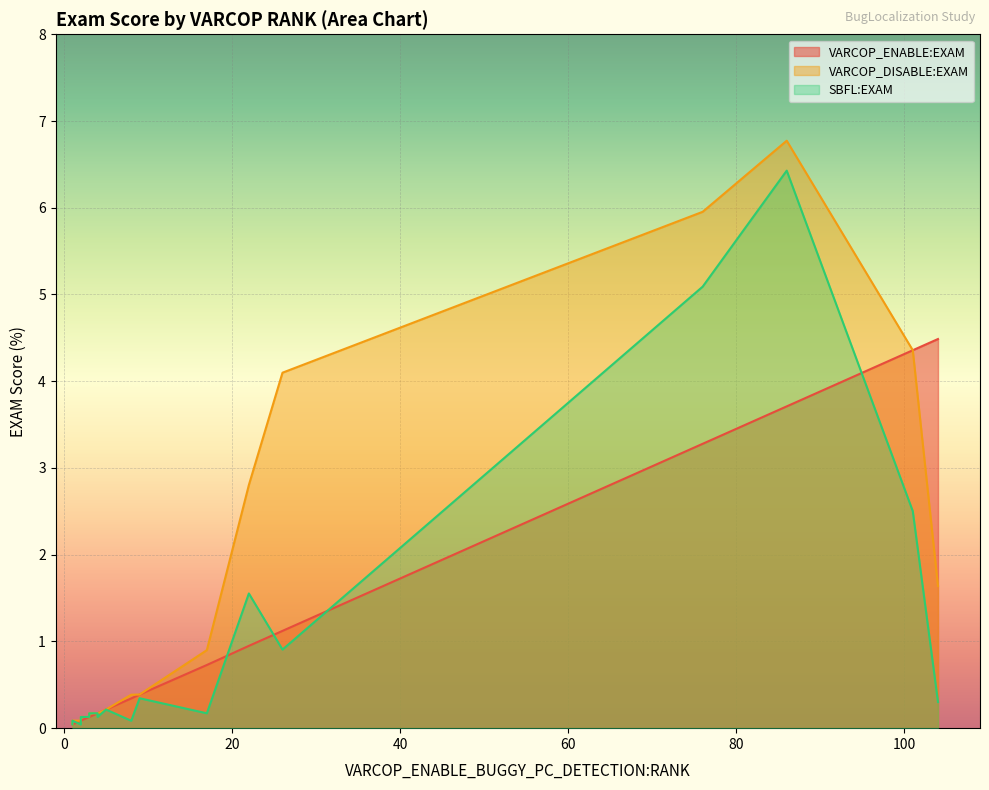

The value of VARCOP_ENABLE:EXAM at ID_60 is 0.0. True or false?

False